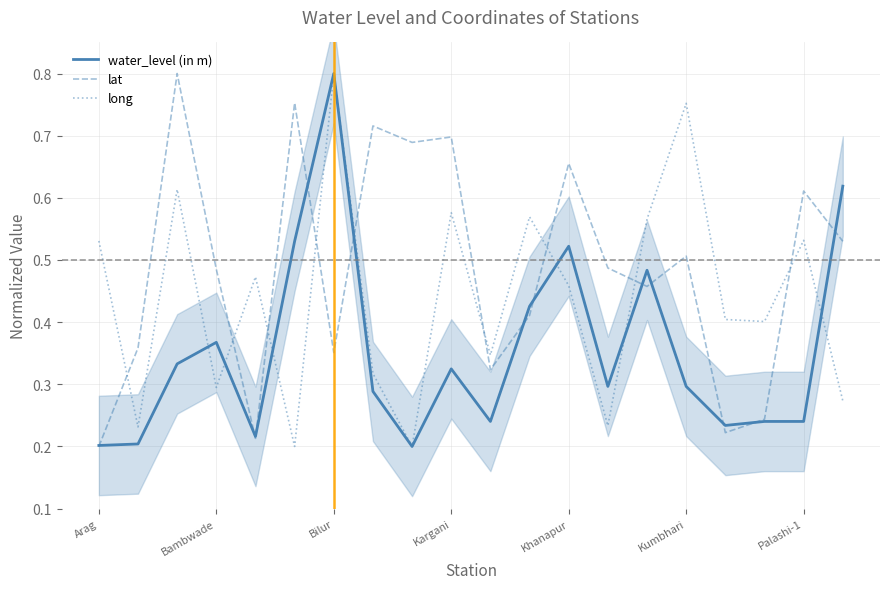

At which label does long reach its peak?

Bilur